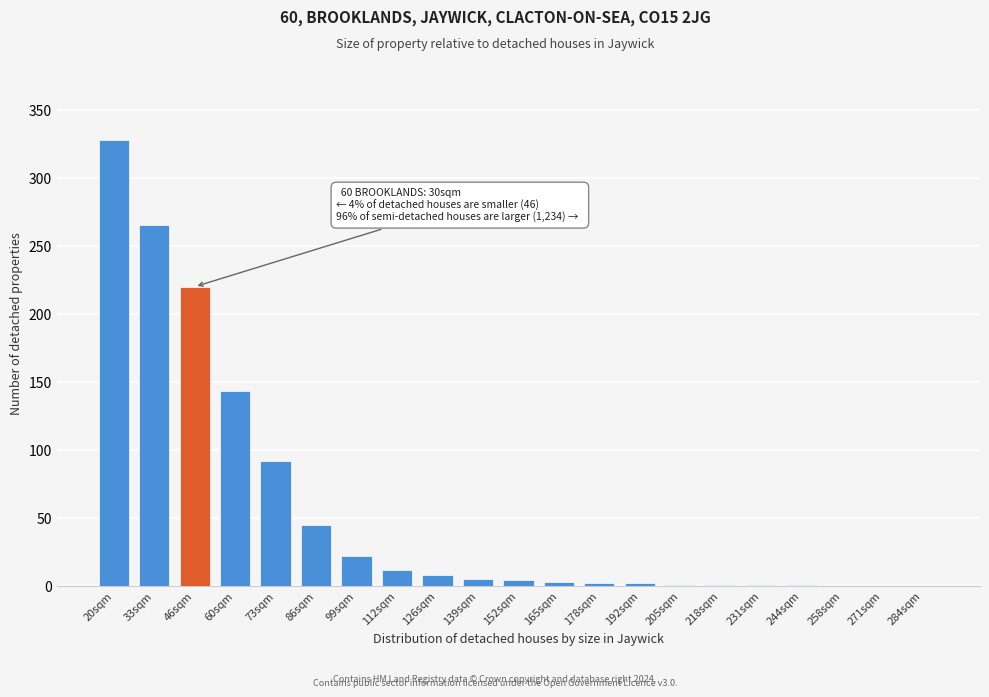

True or false: the data shows 34 at 99sqm.

False